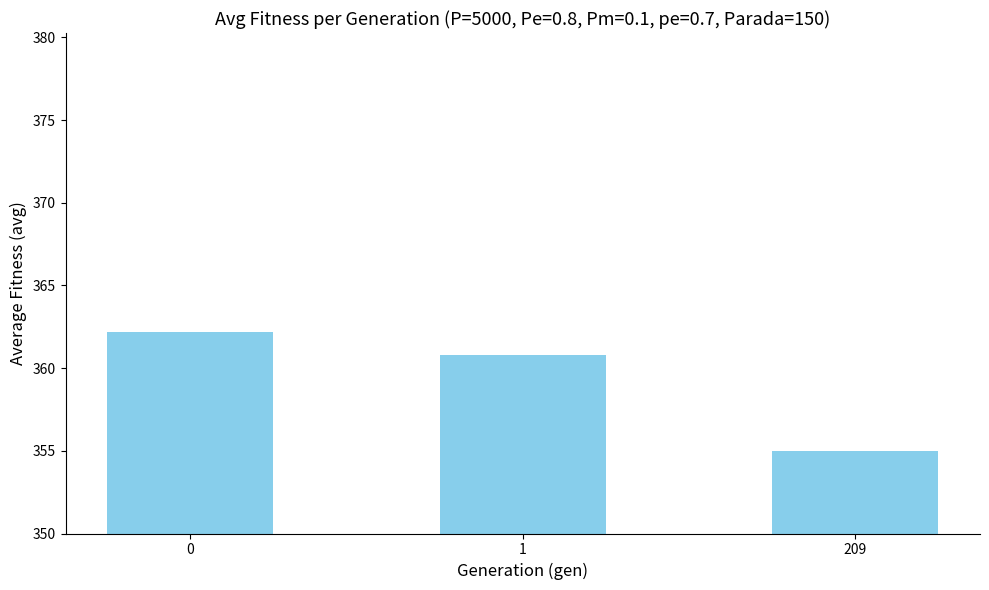

What is the value of the 3rd bar from the left?

355.0